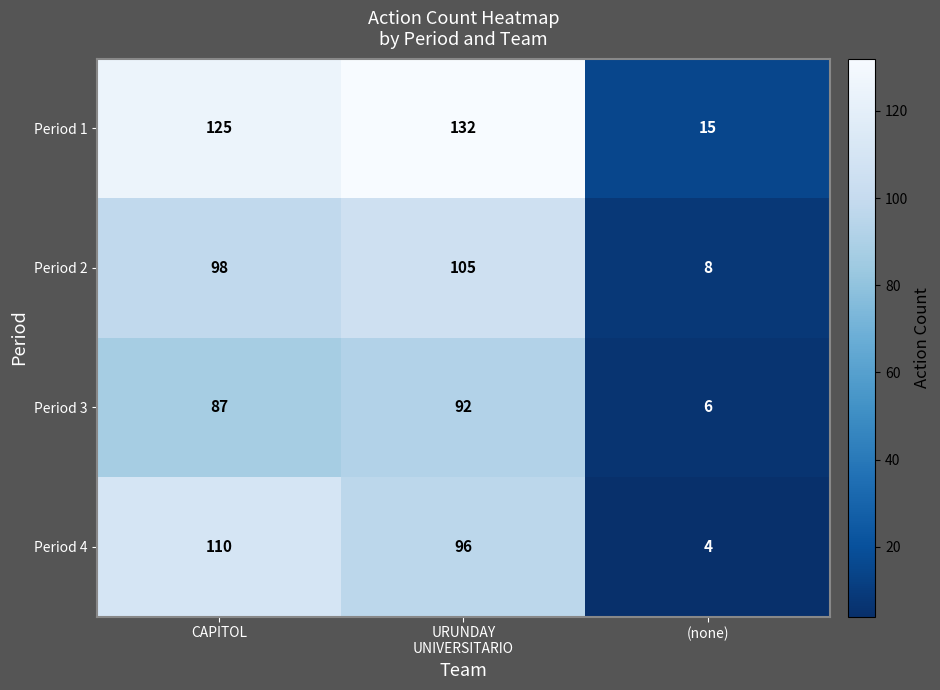

What is the sum of all Period 4 values?

210